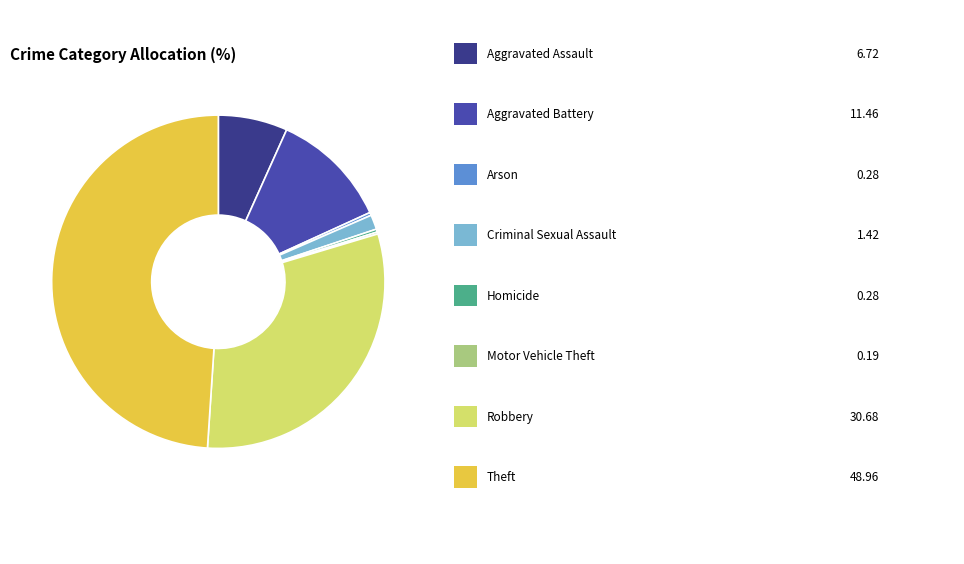

Is there any slice that represents more than half of the pie?

No